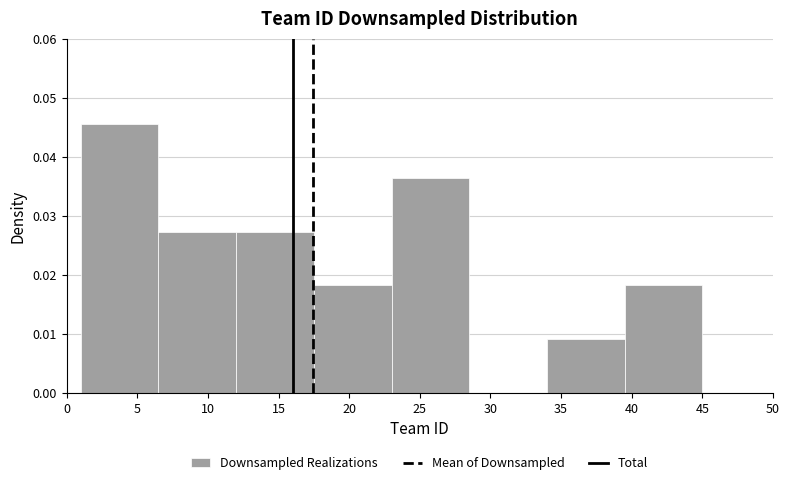

Which range on the x-axis has the tallest bar?

1.0 to 6.5